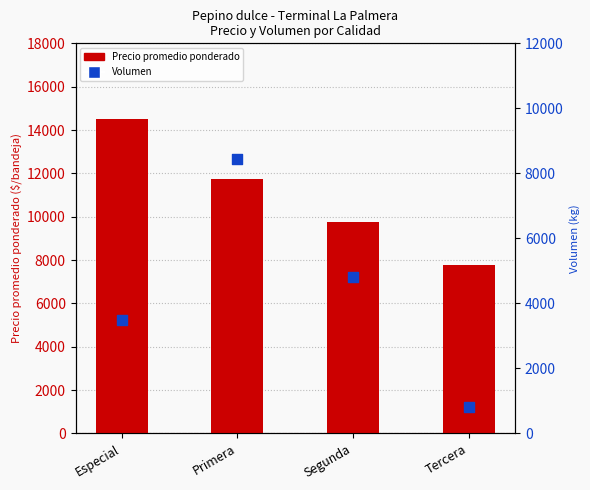

At which category is the sum across all series the highest?

Primera